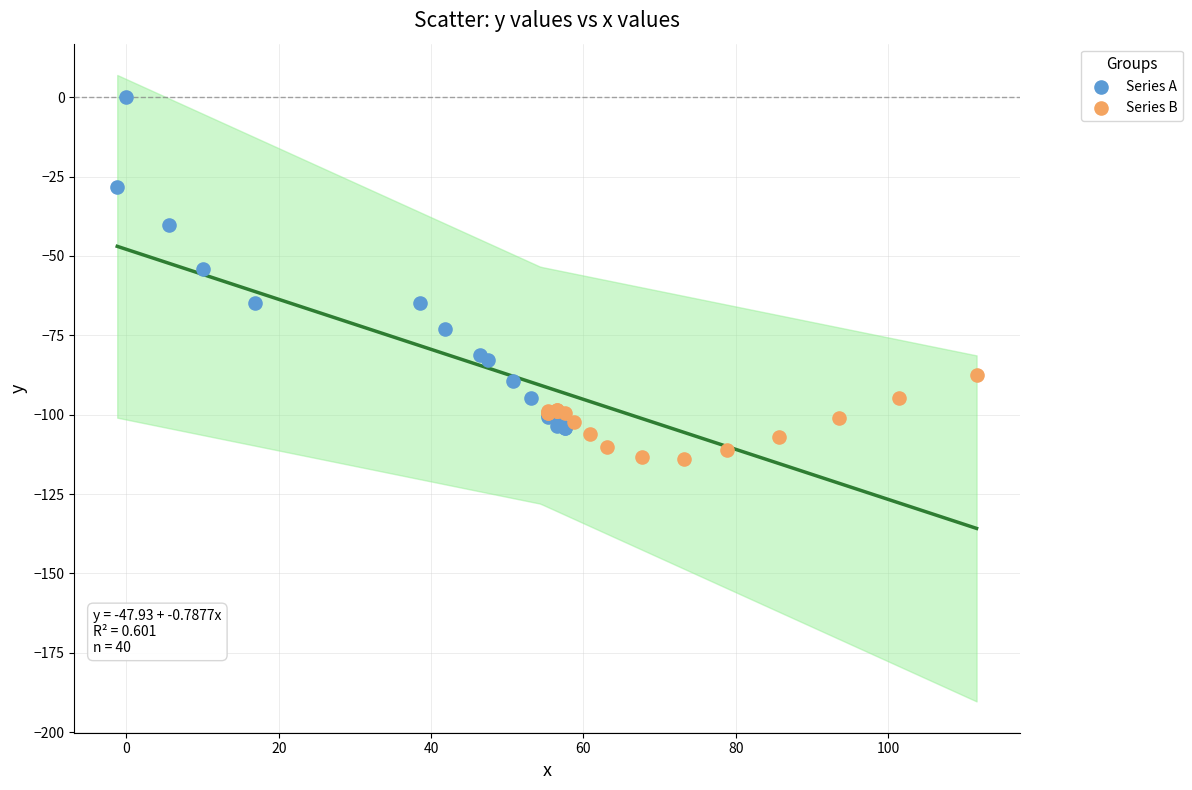

What are all the series names shown in the legend?

Series A, Series B